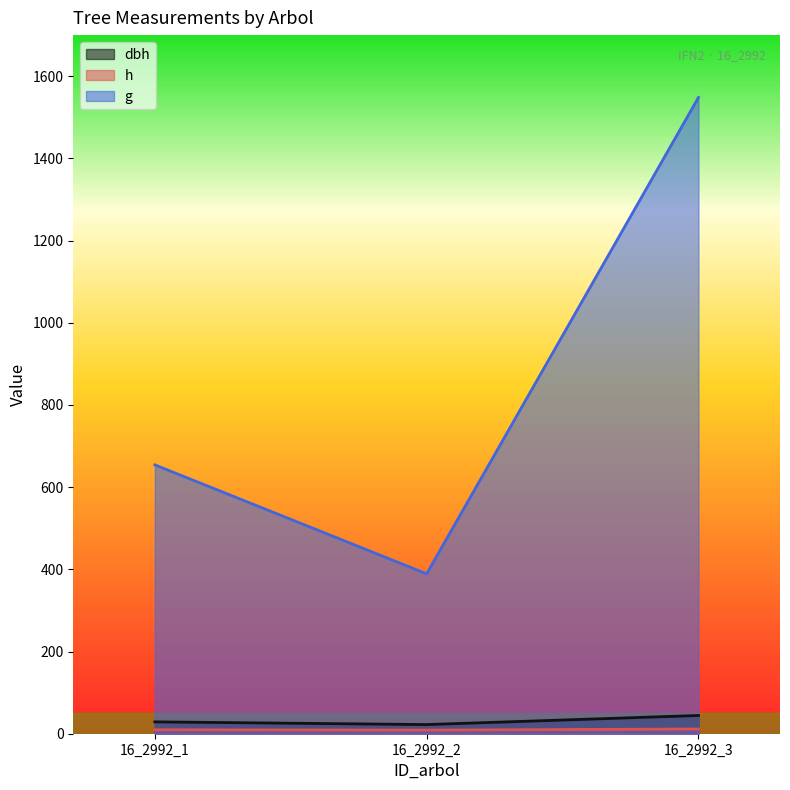

Between 16_2992_1 and 16_2992_2, which series saw the biggest shift?

g